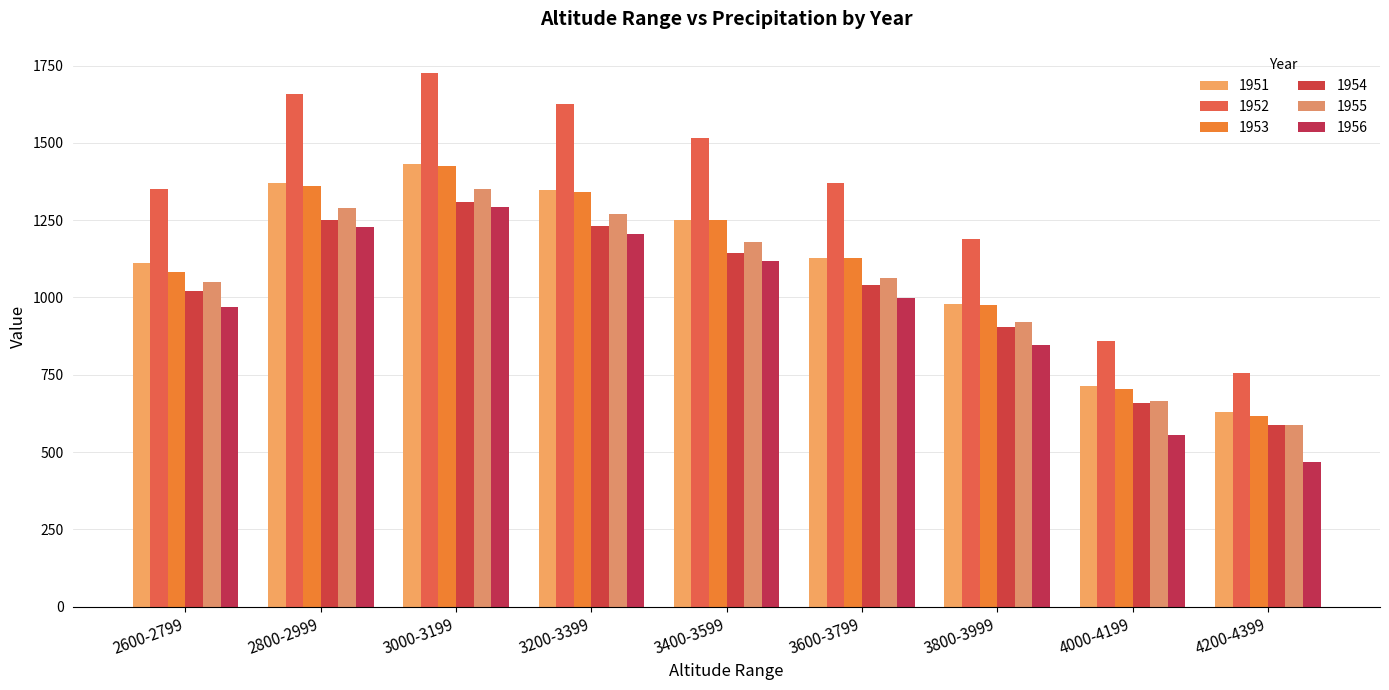

What is the lowest value of the 1956 series?

467.6